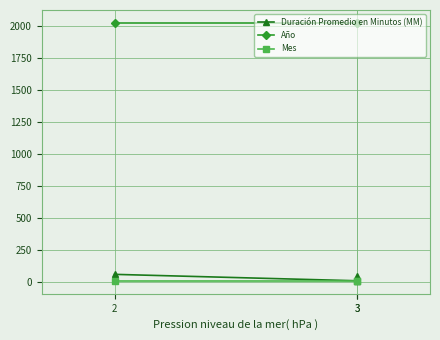

The value of Mes at 3 is 19. True or false?

False